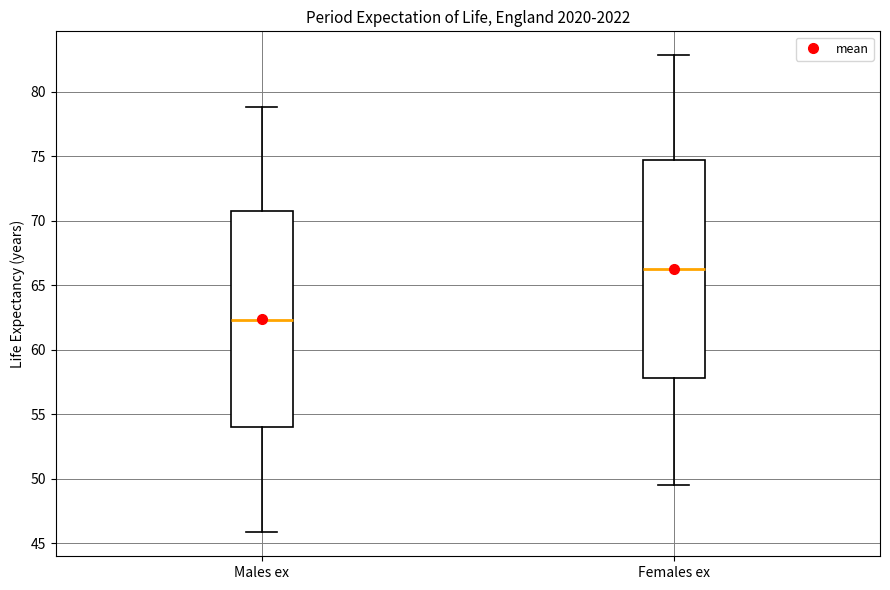

Reading left to right, transcribe this box plot: for each box, give where its median line is, the range the box spans, and where its two whiskers end, as read against the y-axis. The values are not printed on the chart, so give them approximately, as read against the axis.

Males ex: median 62.5, box 54.0 to 70.5, whiskers 46.0 to 79.0
Females ex: median 66.0, box 58.0 to 74.5, whiskers 49.5 to 83.0